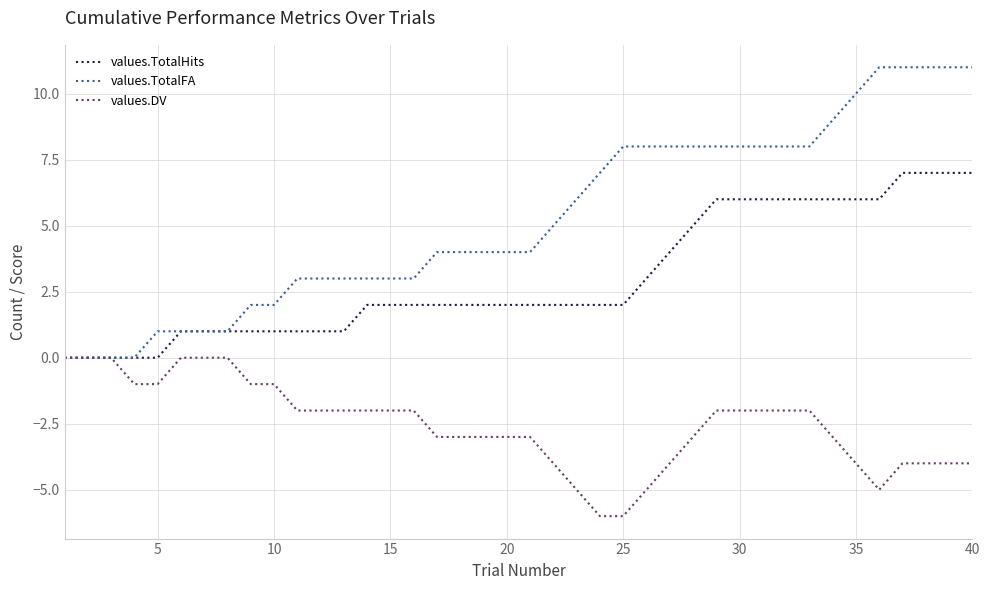

What is the greatest value displayed?

11